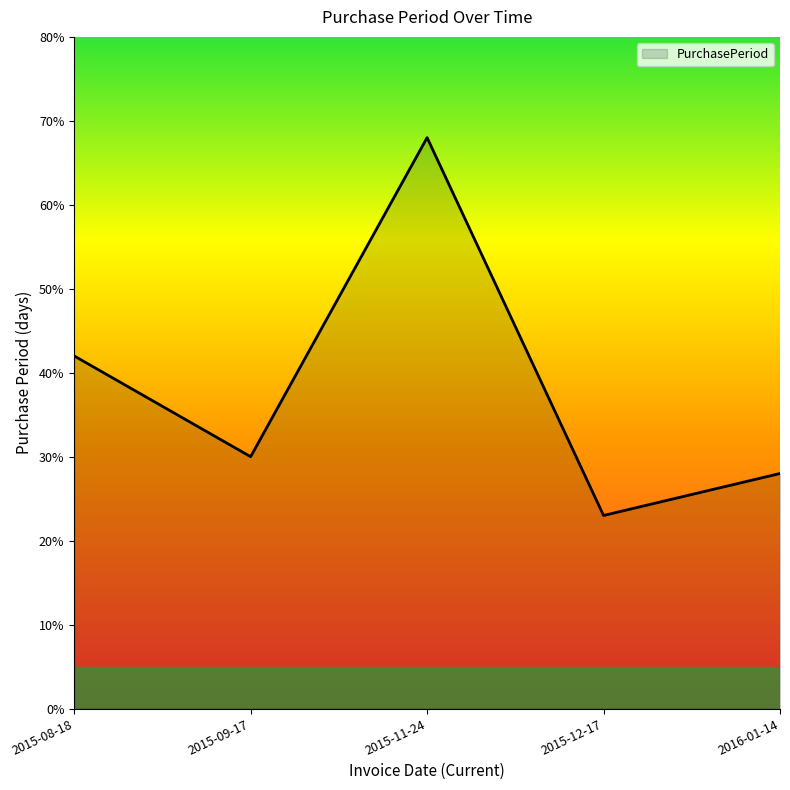

Reading right to left, transcribe all the data shown in this chart.

2016-01-14=28	2015-12-17=23	2015-11-24=68	2015-09-17=30	2015-08-18=42